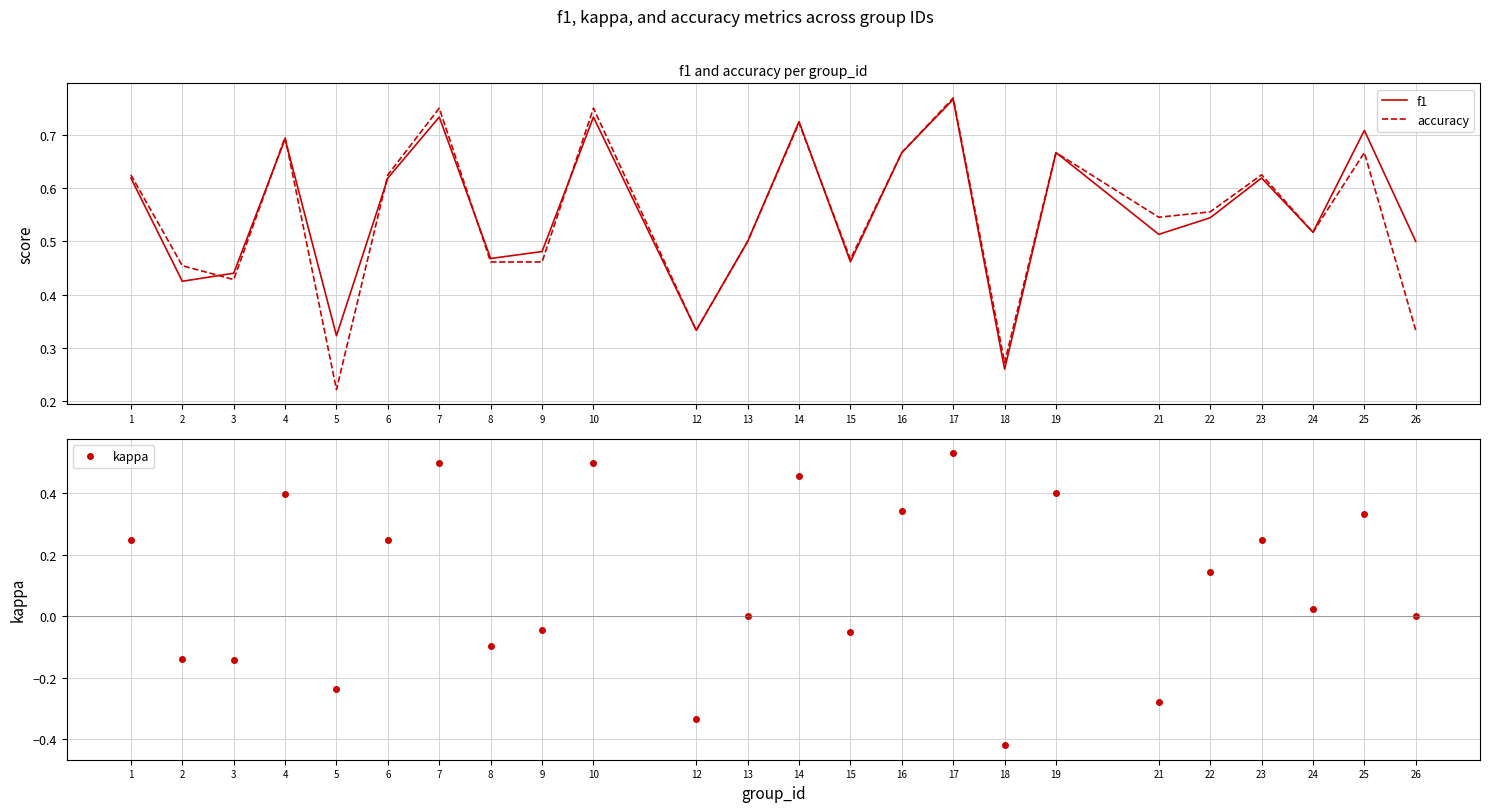

True or false: kappa and accuracy cross at least once.

False